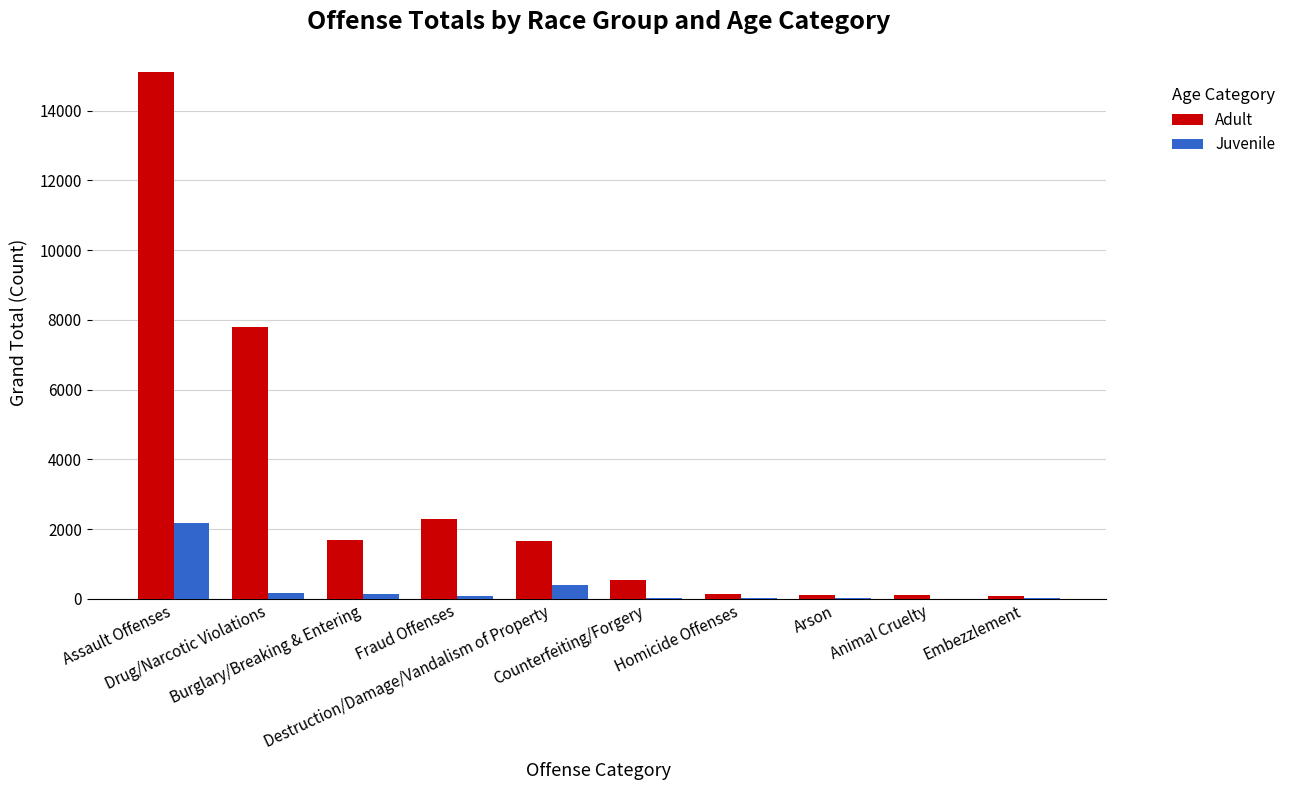

What is the maximum value for Juvenile?

2179